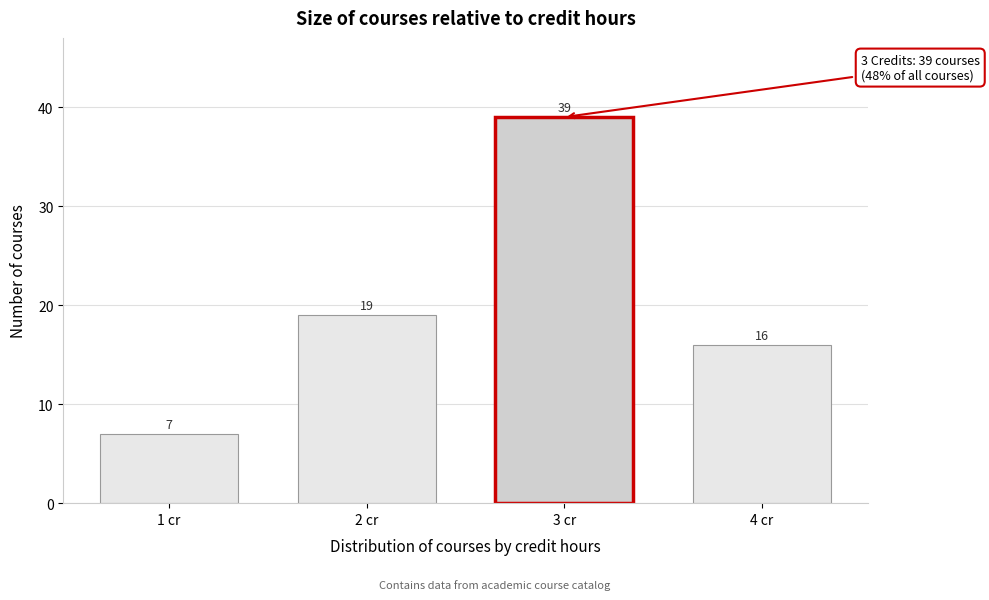

Reading left to right, list all the values displayed in this chart.

1 cr=7	2 cr=19	3 cr=39	4 cr=16